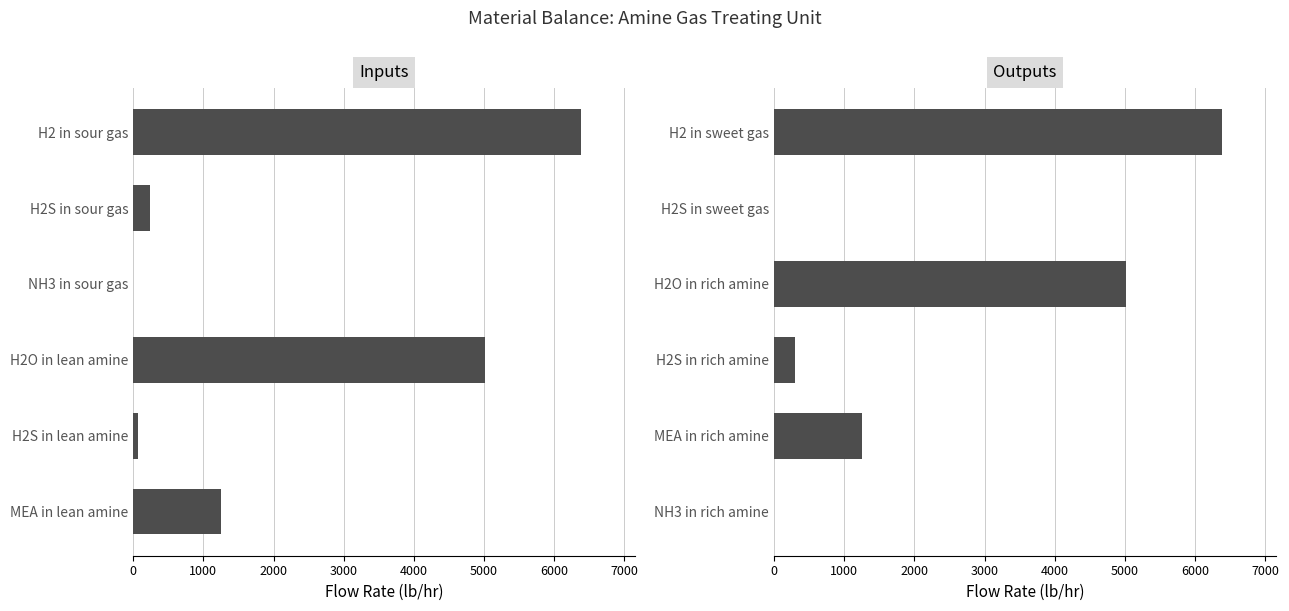

Reading left to right, what are all the values shown in this chart?

Inputs: 6384.9	235.3	0.1	5011.3	62.9	1252.8
Outputs: 6384.9	2.4	5011.3	295.8	1252.8	0.1